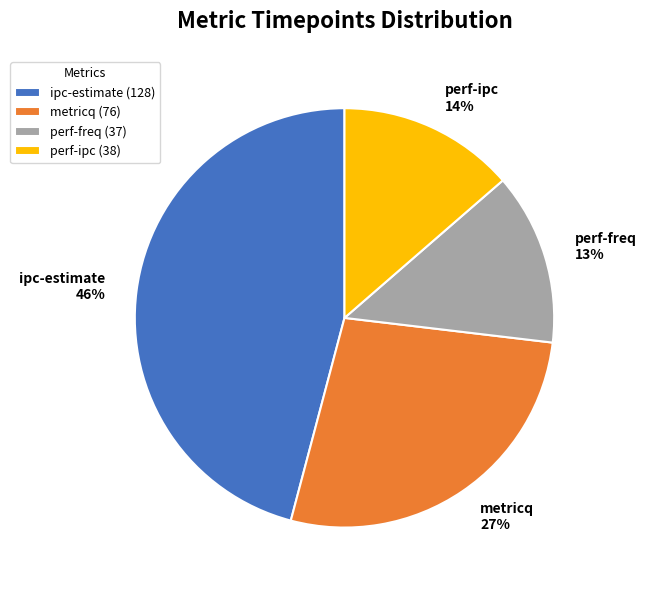

Which slice is the largest?

ipc-estimate